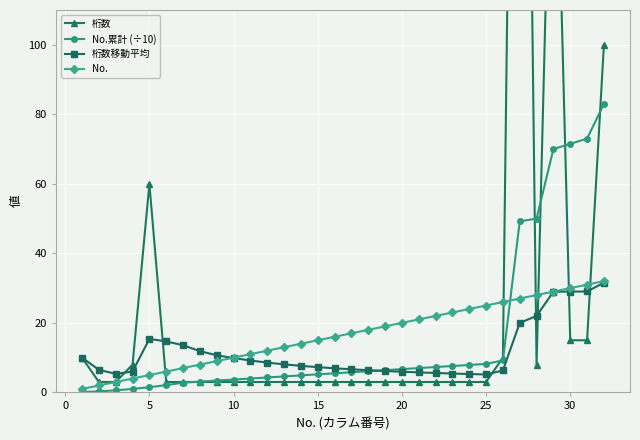

How many intersections are there between 桁数移動平均 and No.?

1